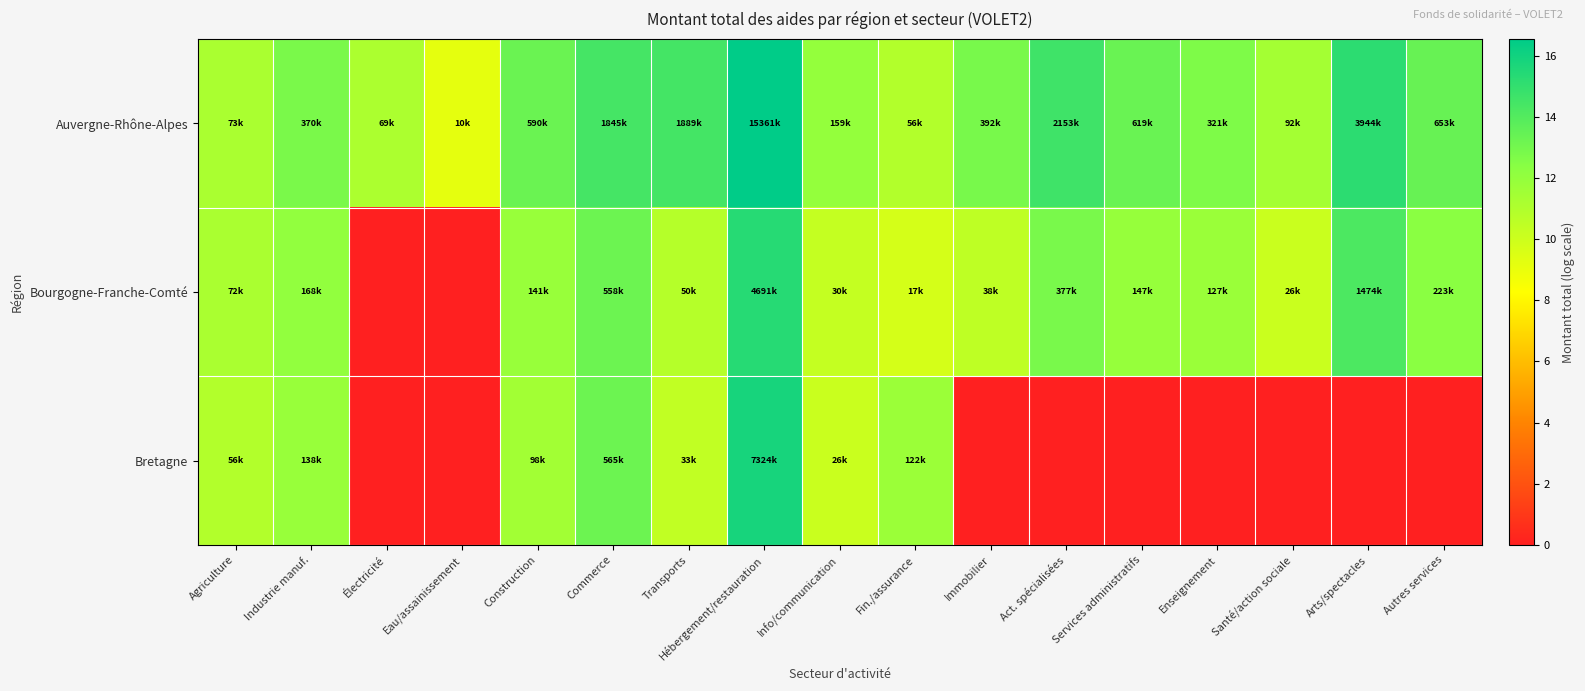

Reading left to right, list all the values displayed in this chart.

Auvergne-Rhône-Alpes: Agriculture=11.2	Industrie manuf.=12.8	Électricité=11.1	Eau/assainissement=9.2	Construction=13.3	Commerce=14.4	Transports=14.5	Hébergement/restauration=16.5	Info/communication=12.0	Fin./assurance=10.9	Immobilier=12.9	Act. spécialisées=14.6	Services administratifs=13.3	Enseignement=12.7	Santé/action sociale=11.4	Arts/spectacles=15.2	Autres services=13.4
Bourgogne-Franche-Comté: Agriculture=11.2	Industrie manuf.=12.0	Électricité=0.0	Eau/assainissement=0.0	Construction=11.9	Commerce=13.2	Transports=10.8	Hébergement/restauration=15.4	Info/communication=10.3	Fin./assurance=9.7	Immobilier=10.5	Act. spécialisées=12.8	Services administratifs=11.9	Enseignement=11.8	Santé/action sociale=10.1	Arts/spectacles=14.2	Autres services=12.3
Bretagne: Agriculture=10.9	Industrie manuf.=11.8	Électricité=0.0	Eau/assainissement=0.0	Construction=11.5	Commerce=13.2	Transports=10.4	Hébergement/restauration=15.8	Info/communication=10.1	Fin./assurance=11.7	Immobilier=0.0	Act. spécialisées=0.0	Services administratifs=0.0	Enseignement=0.0	Santé/action sociale=0.0	Arts/spectacles=0.0	Autres services=0.0